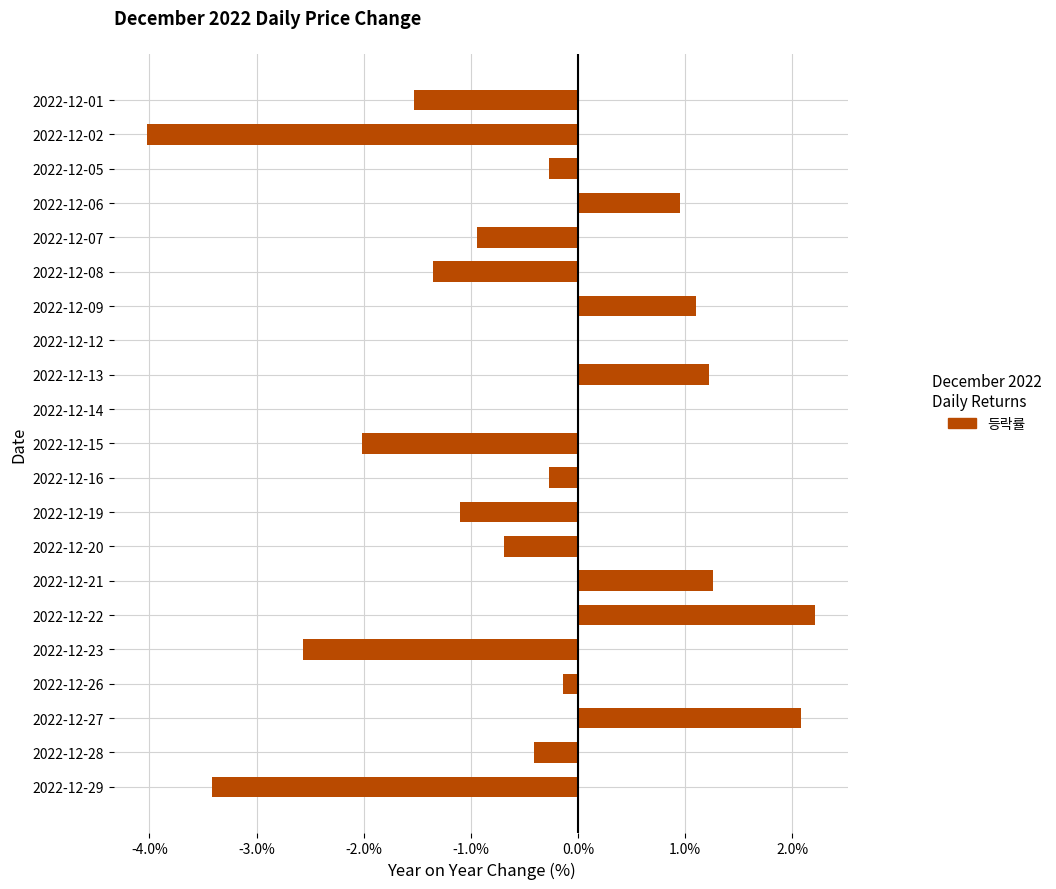

The chart shows a value of 1.1 at 2022-12-09. True or false?

True